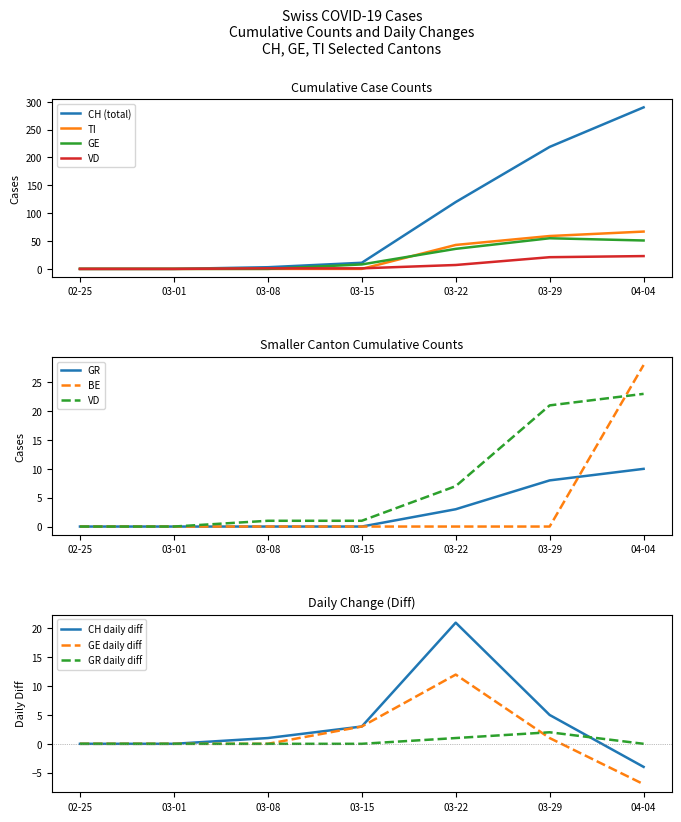

What is the average value of the CH series?

92